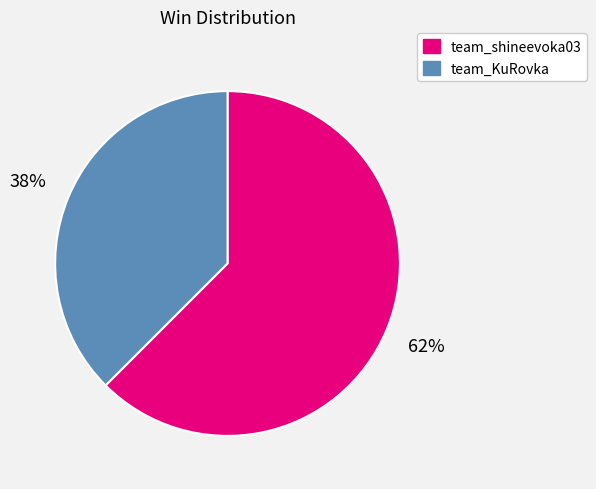

How many slices are in this pie chart?

2